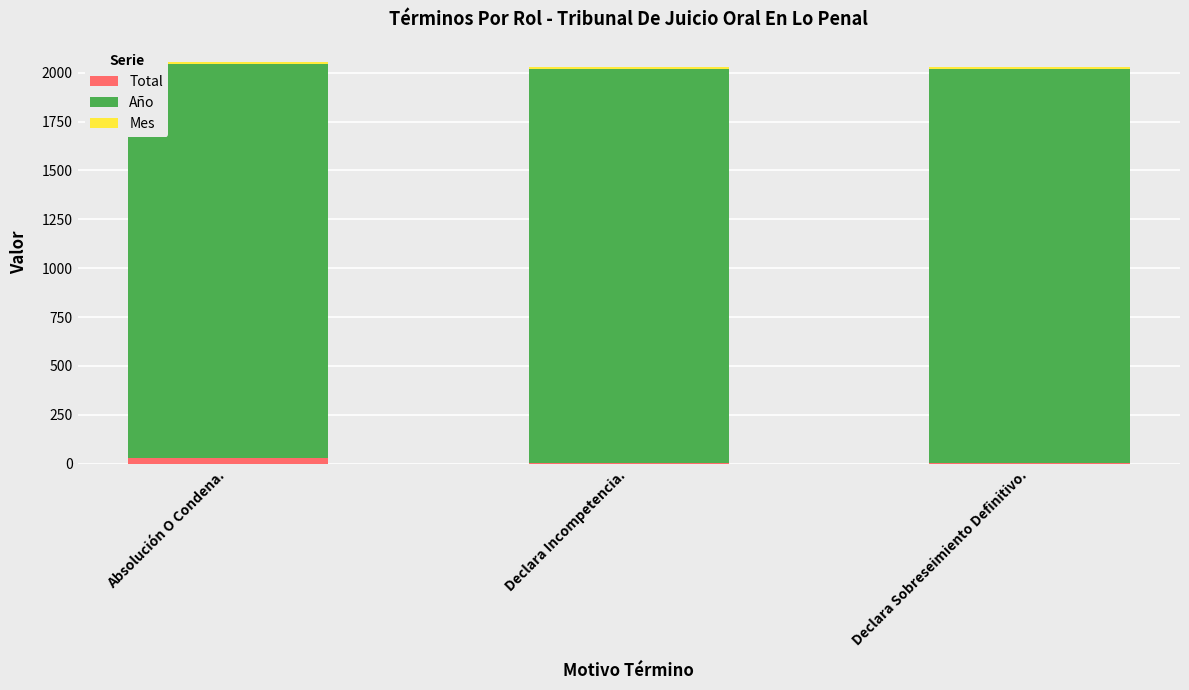

What is the average value of the Mes series?

9